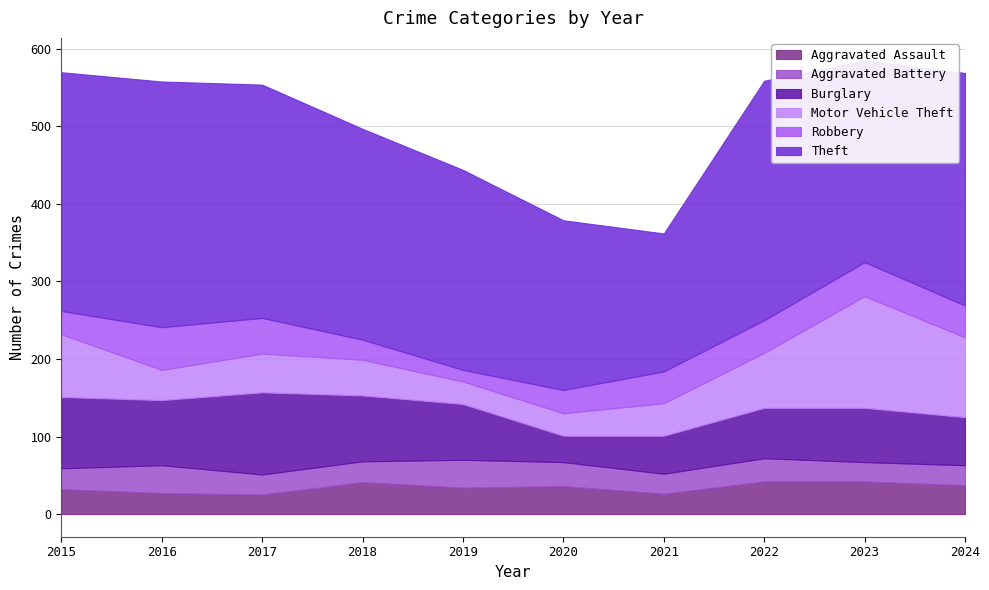

What is the difference between the maximum and minimum values in the Aggravated Assault series?

17